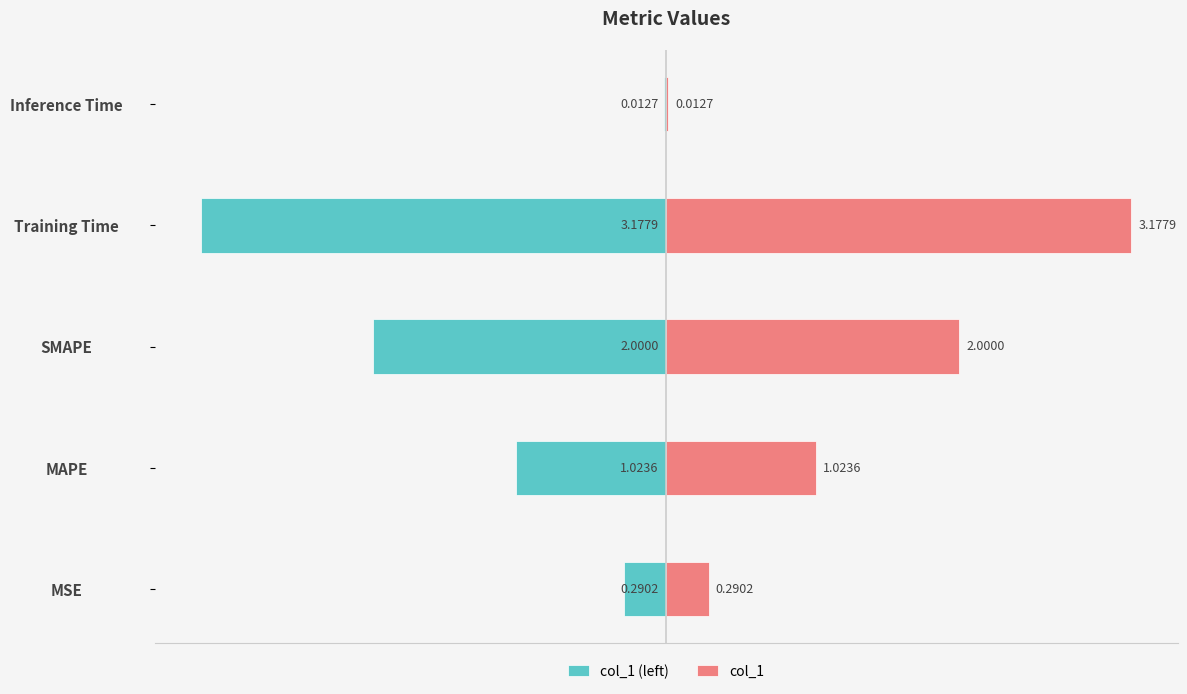

What is the highest value of the col_1 series?

3.2